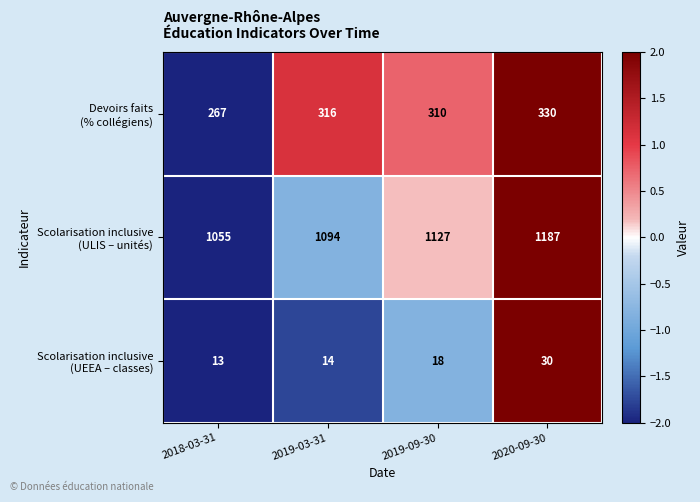

At how many categories does at least one series exceed 1032?

4